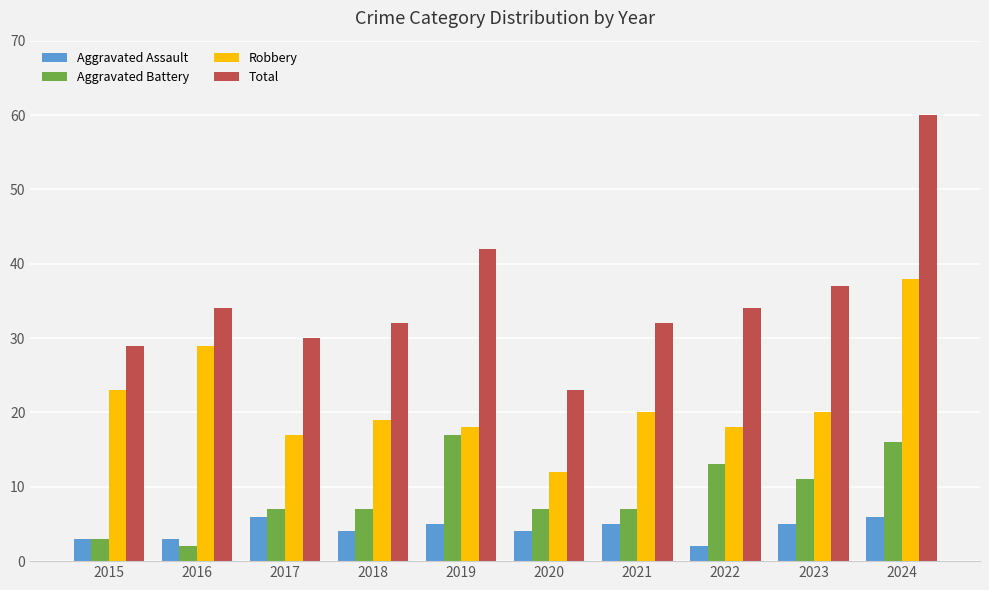

Which series changed the most between 2020 and 2022?

Total